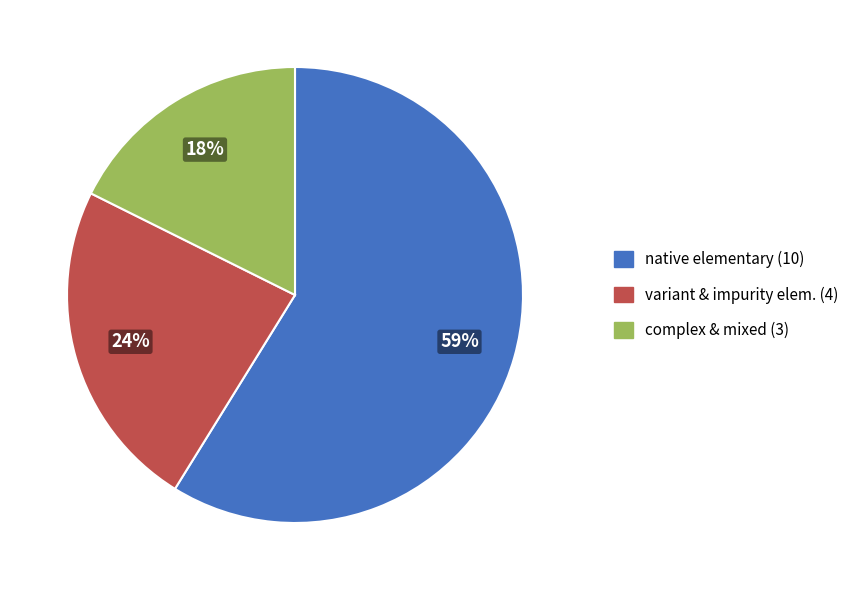

To the nearest percent, what is the average slice percentage?

33%